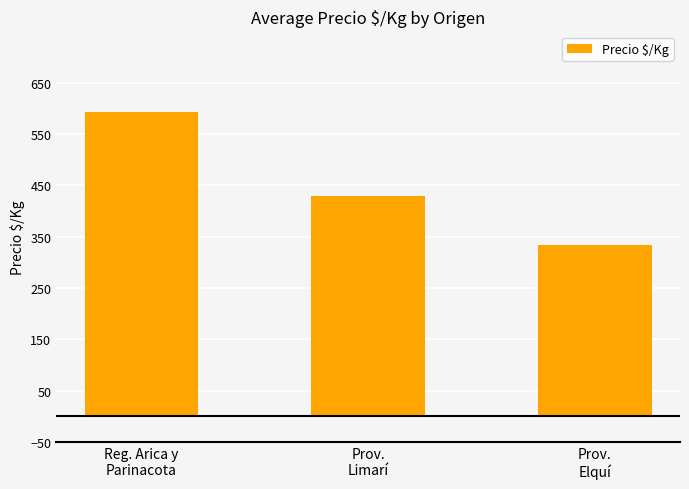

Does the chart contain any negative values?

No